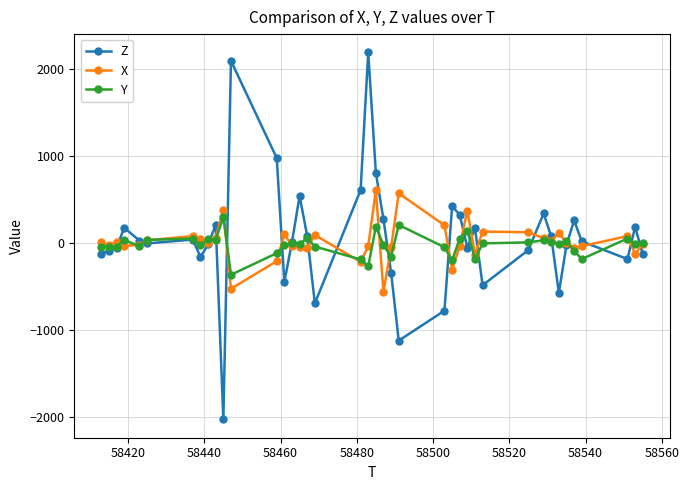

True or false: Z has more than 1 interior local peaks.

True